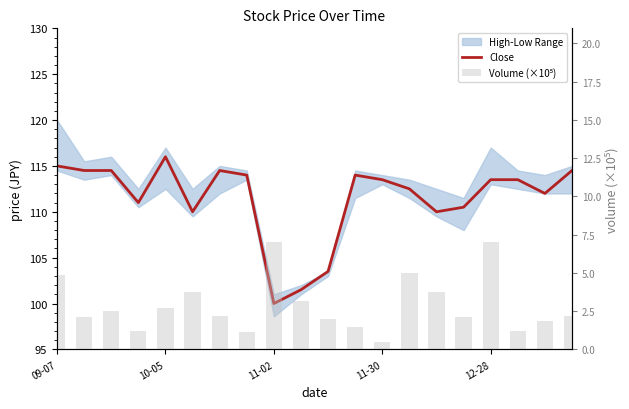

True or false: Close has a value of 46.9 at 11-02.

False